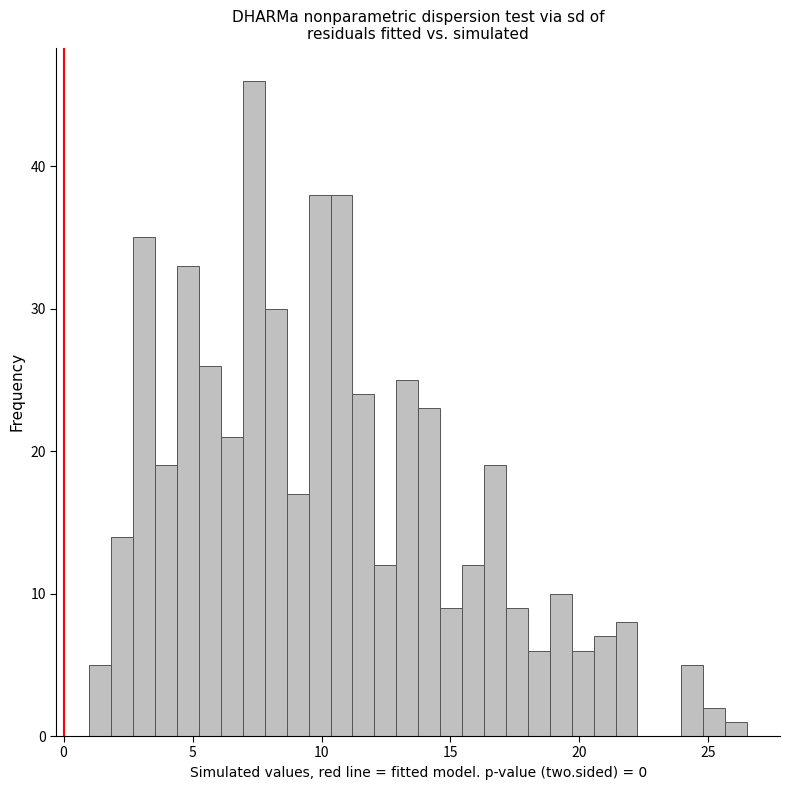

Around what value on the x-axis is the tallest bar? Give the approximate position of its centre, as read against the axis.

7.5